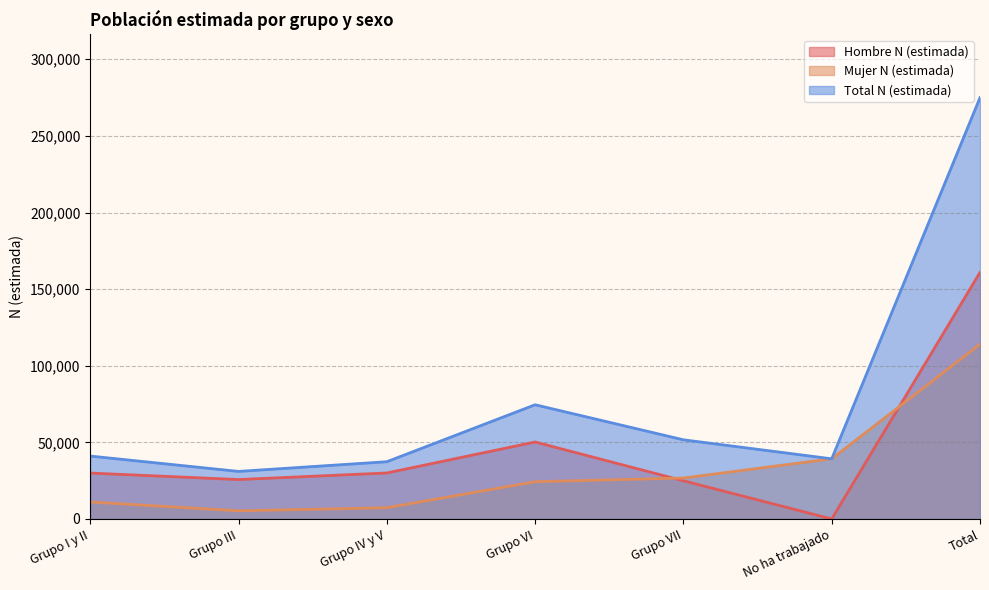

In Hombre N (estimada), how many points are higher than both neighbors (excluding endpoints)?

1